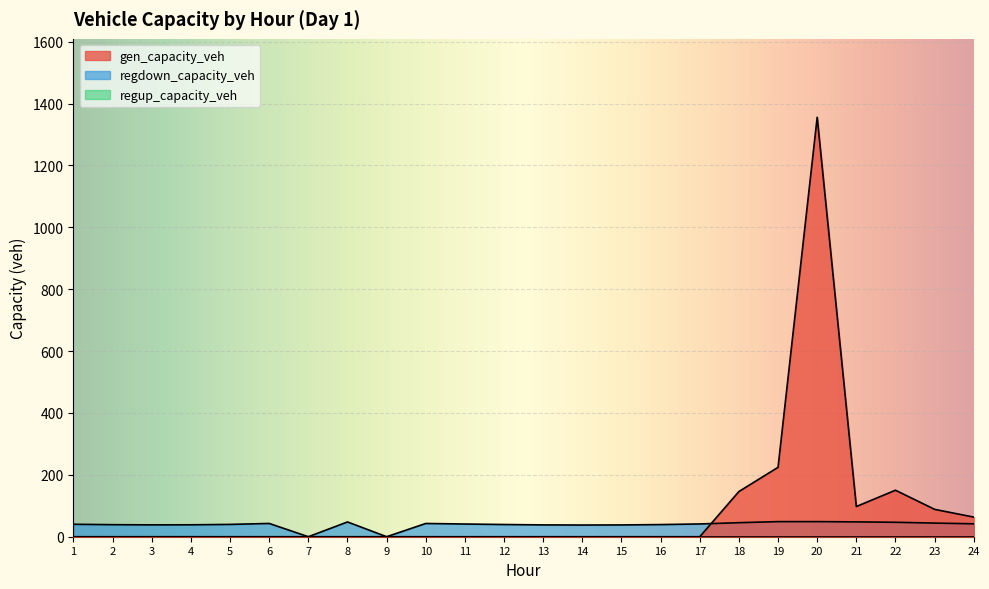

How many lines are shown in the chart?

3